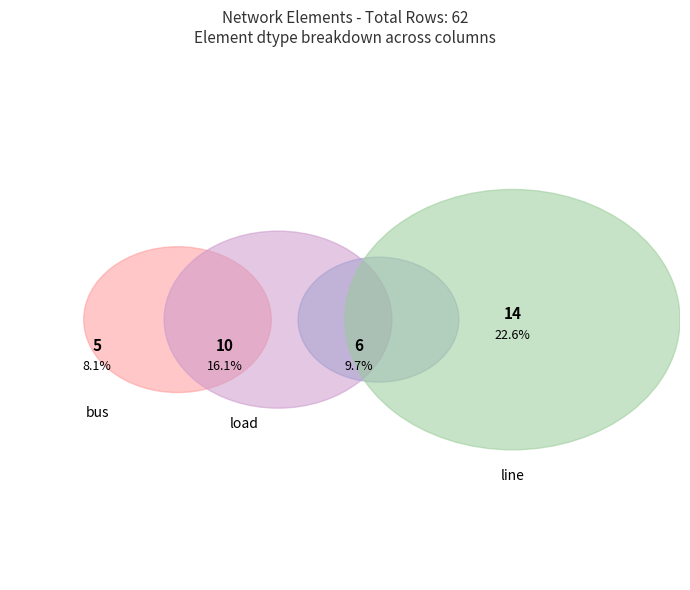

The load slice represents 10% of the pie. True or false?

False